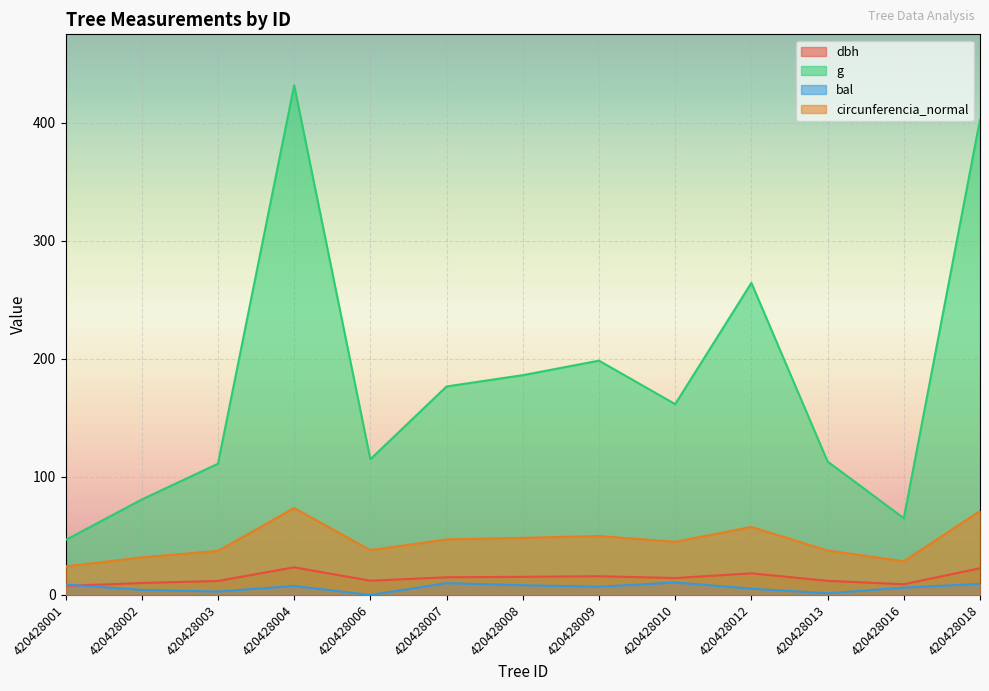

What is the difference between the dbh values at 420428009 and 420428003?

4.0